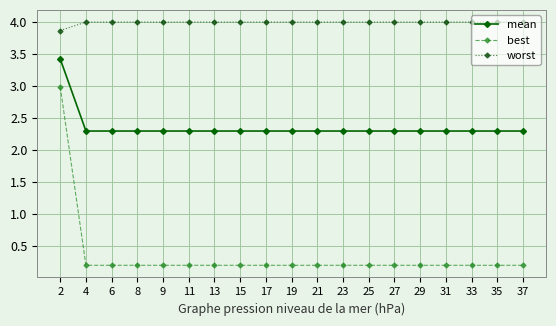

The mean series shows 2.3 at 8. True or false?

True